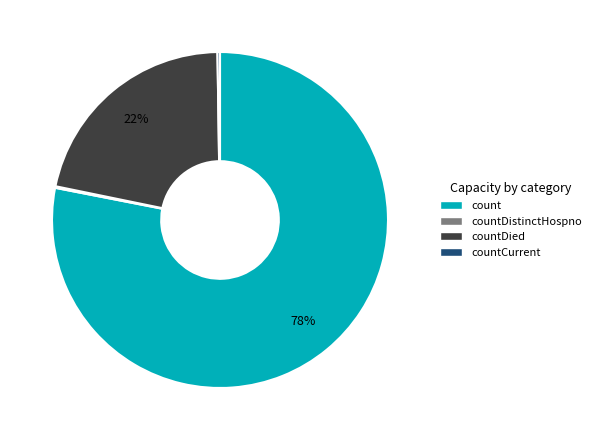

To the nearest percent, what is the difference between the largest and smallest slice percentages?

78%